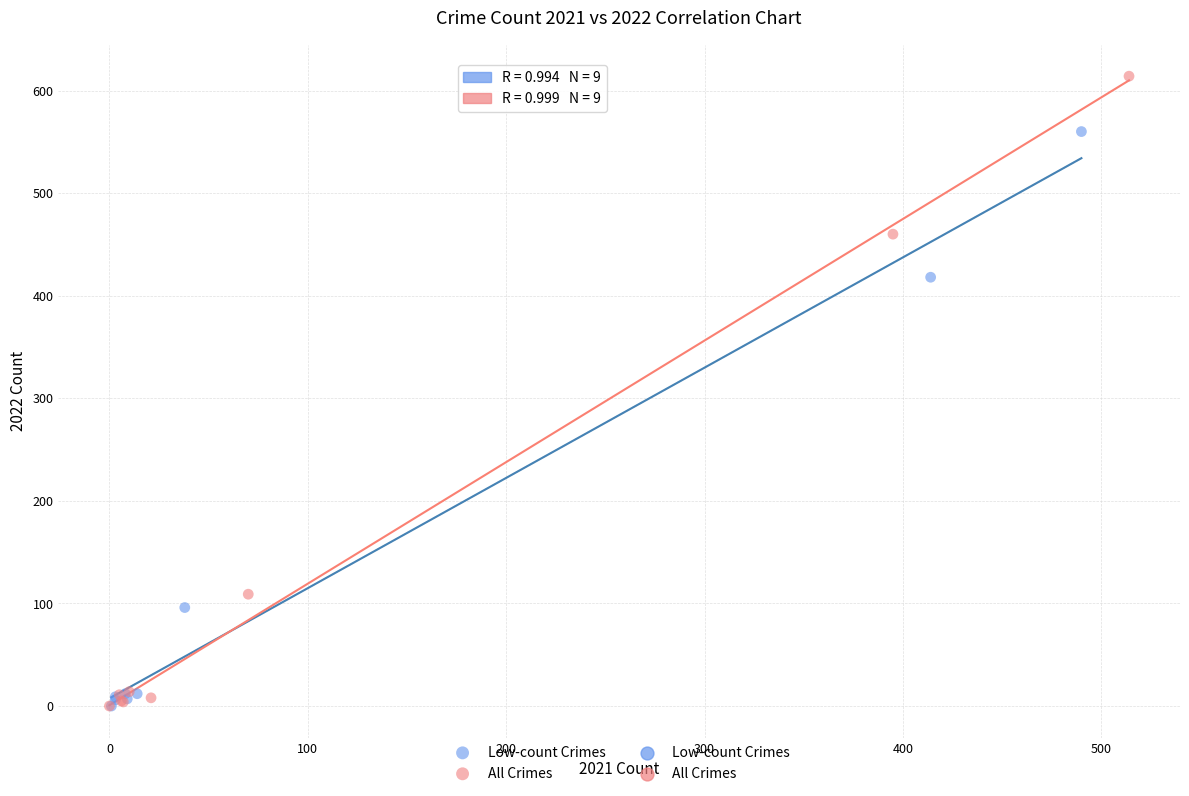

Which series reaches the maximum Y coordinate?

All Crimes